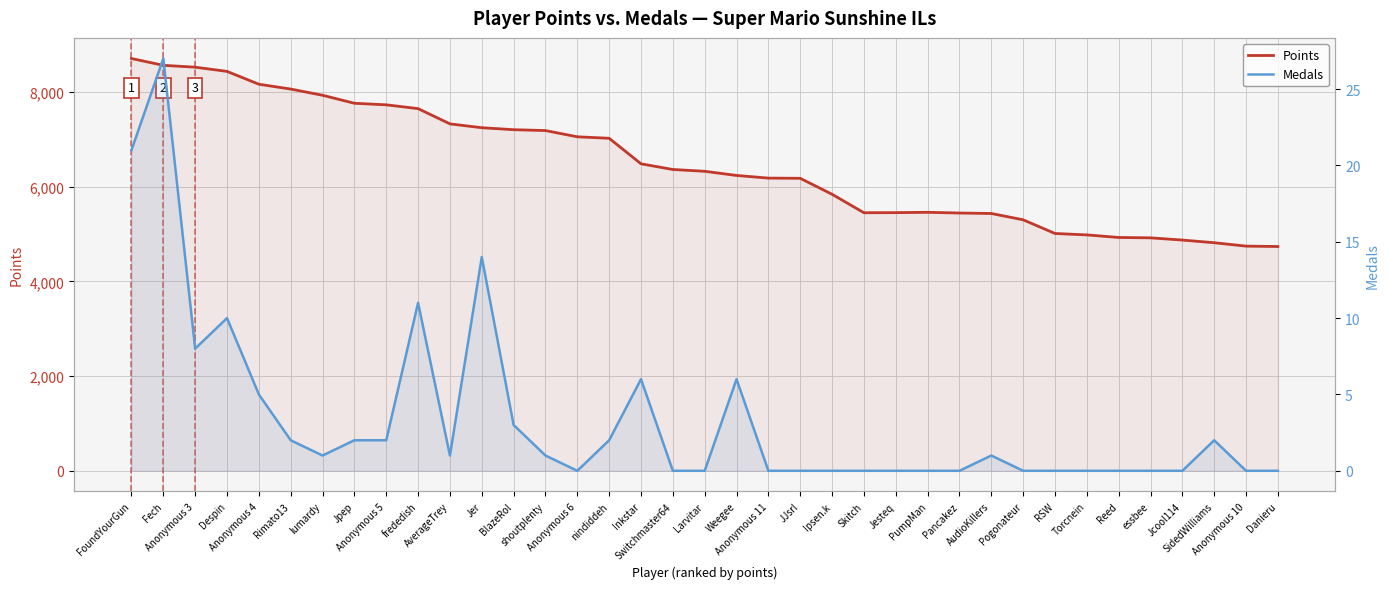

True or false: Medals has more than 1 interior local peaks.

True